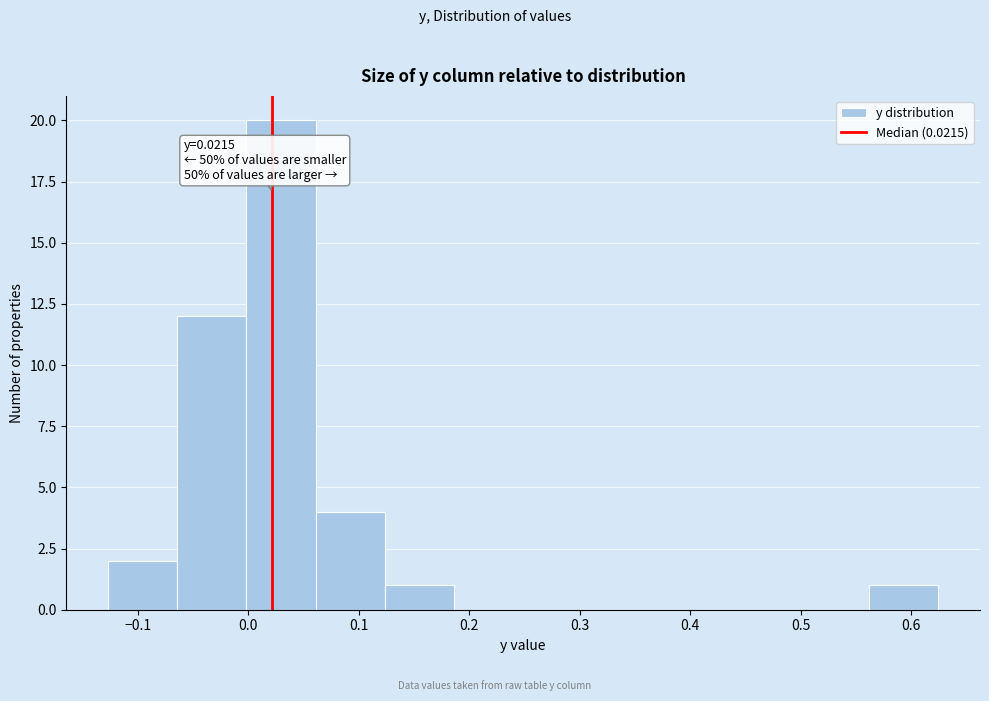

Which range on the x-axis has the tallest bar?

0.00 to 0.06